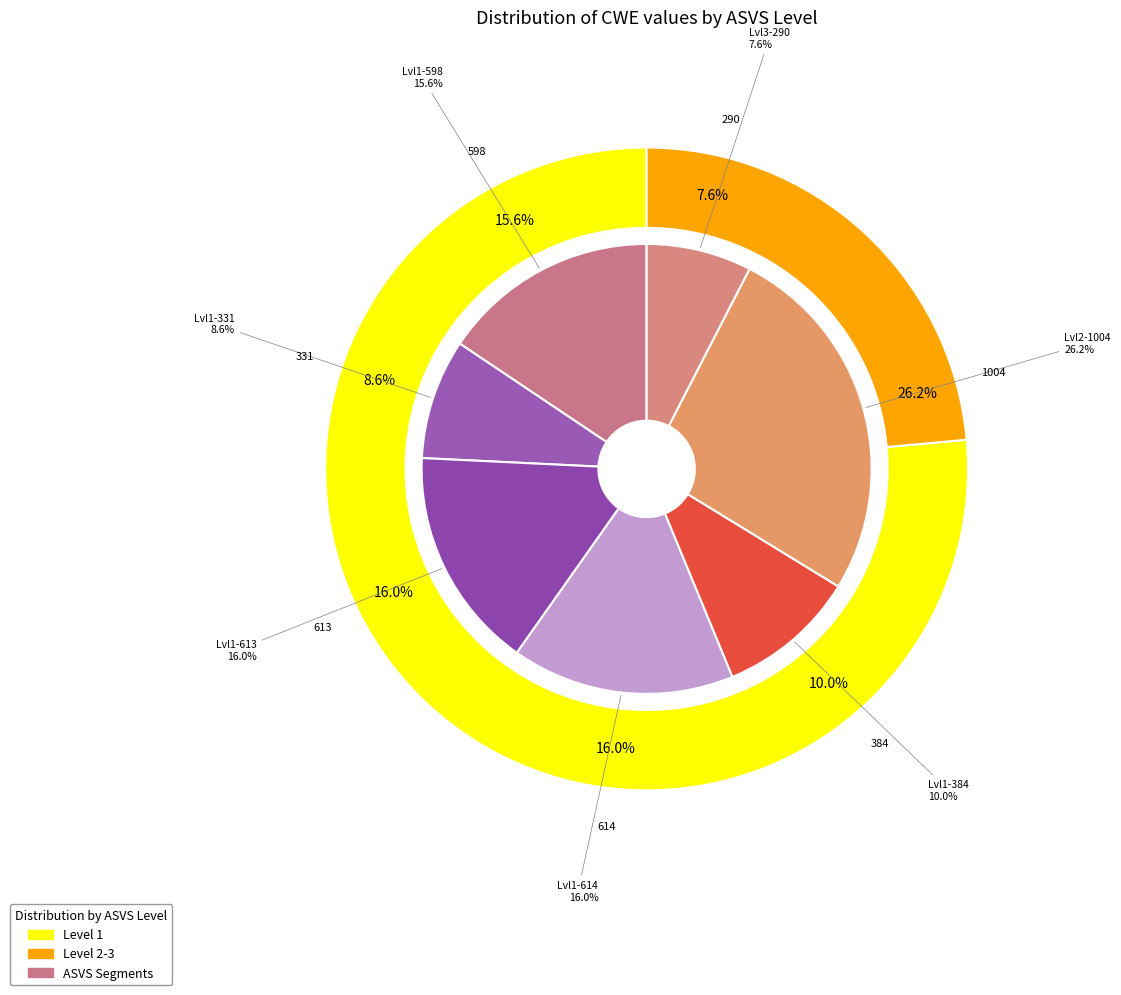

How many segments does this pie chart have?

7